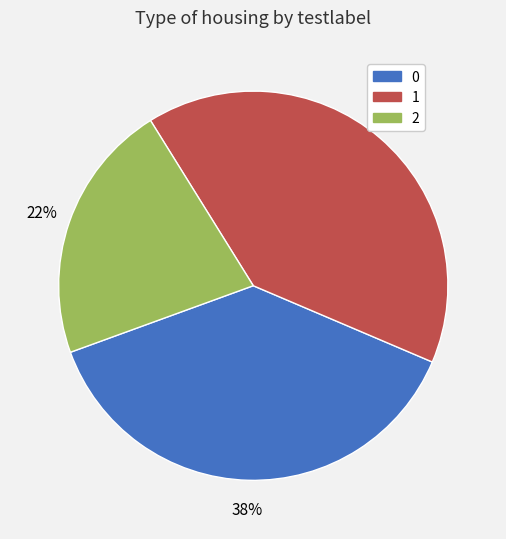

Is there a majority slice in this chart?

No